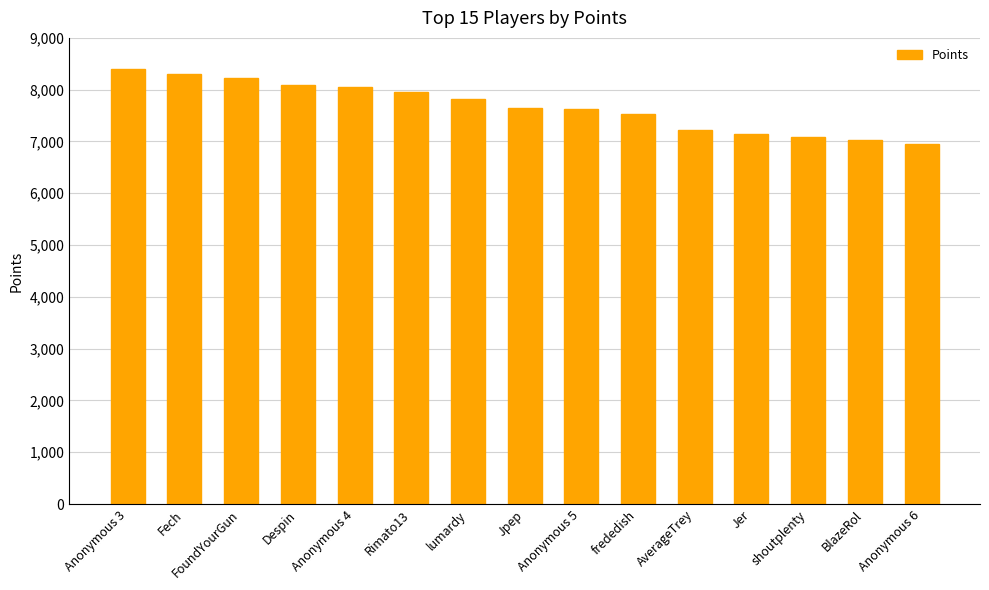

What is the label of the 4th bar from the right?

Jer